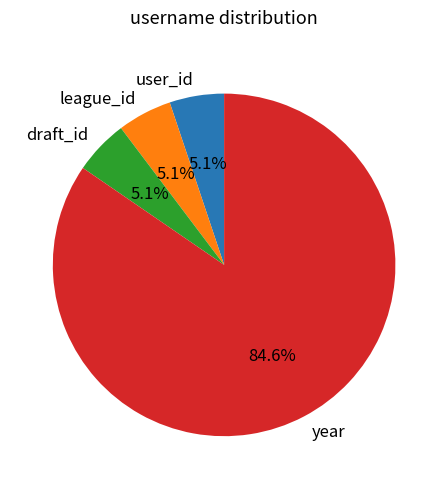

The draft_id slice represents 1% of the pie. True or false?

False